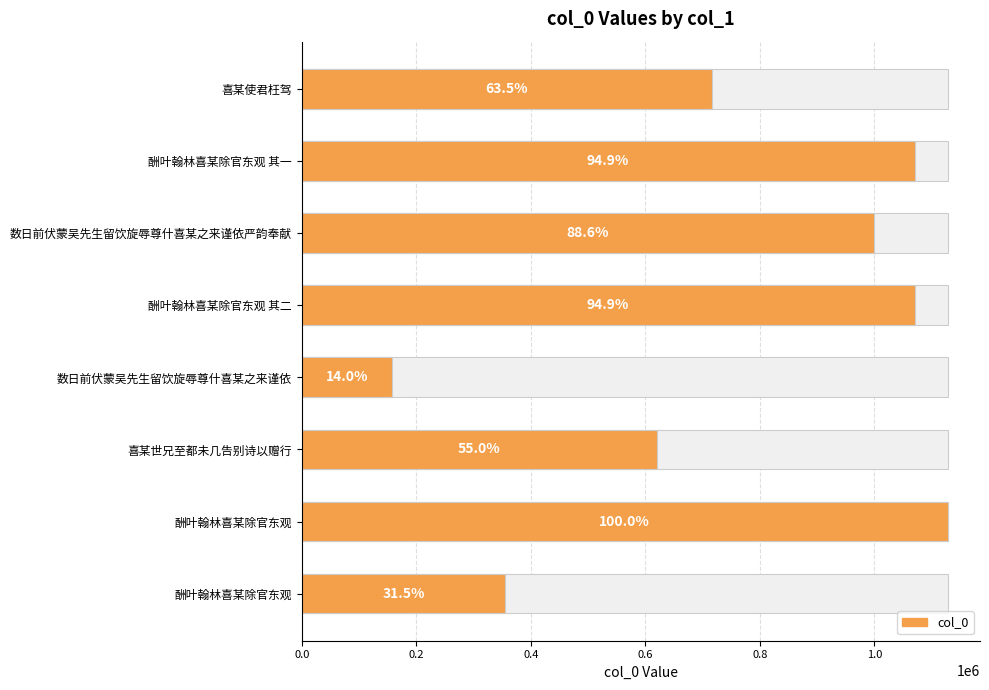

Are the bars horizontal?

Yes